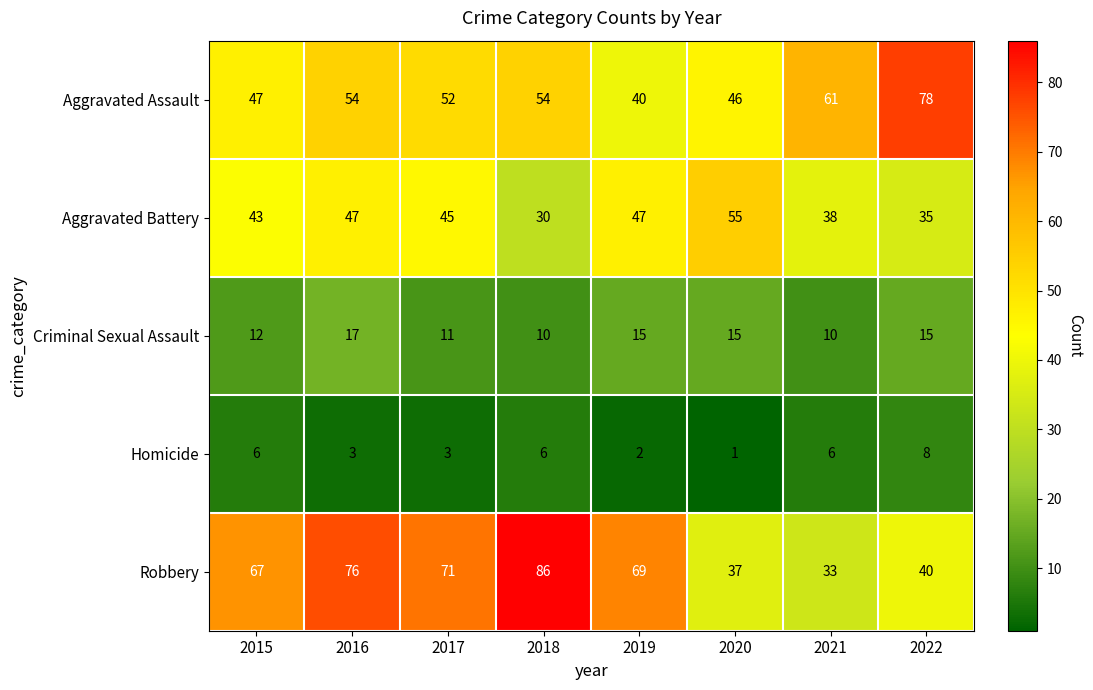

Which category has the lowest value across all series?

2020